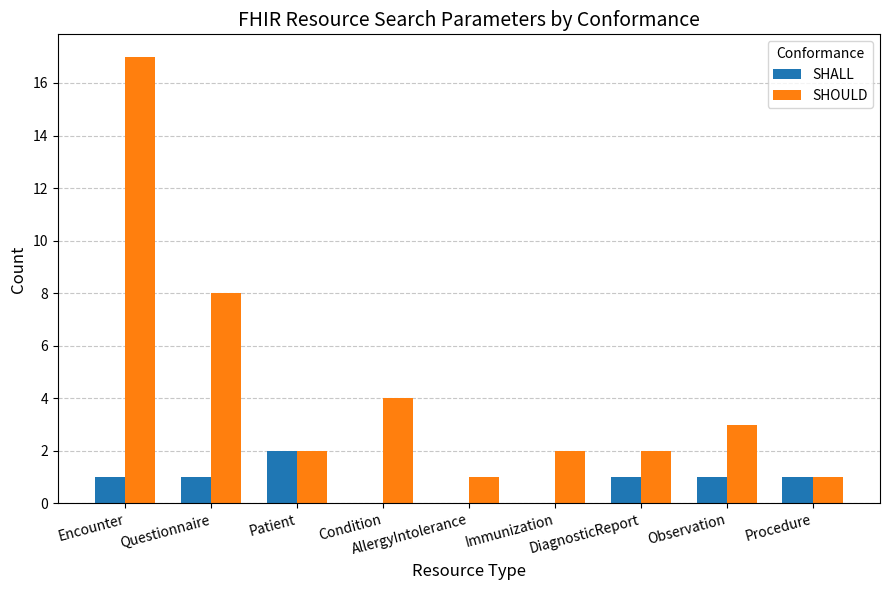

Which series has the largest total across all categories?

SHOULD